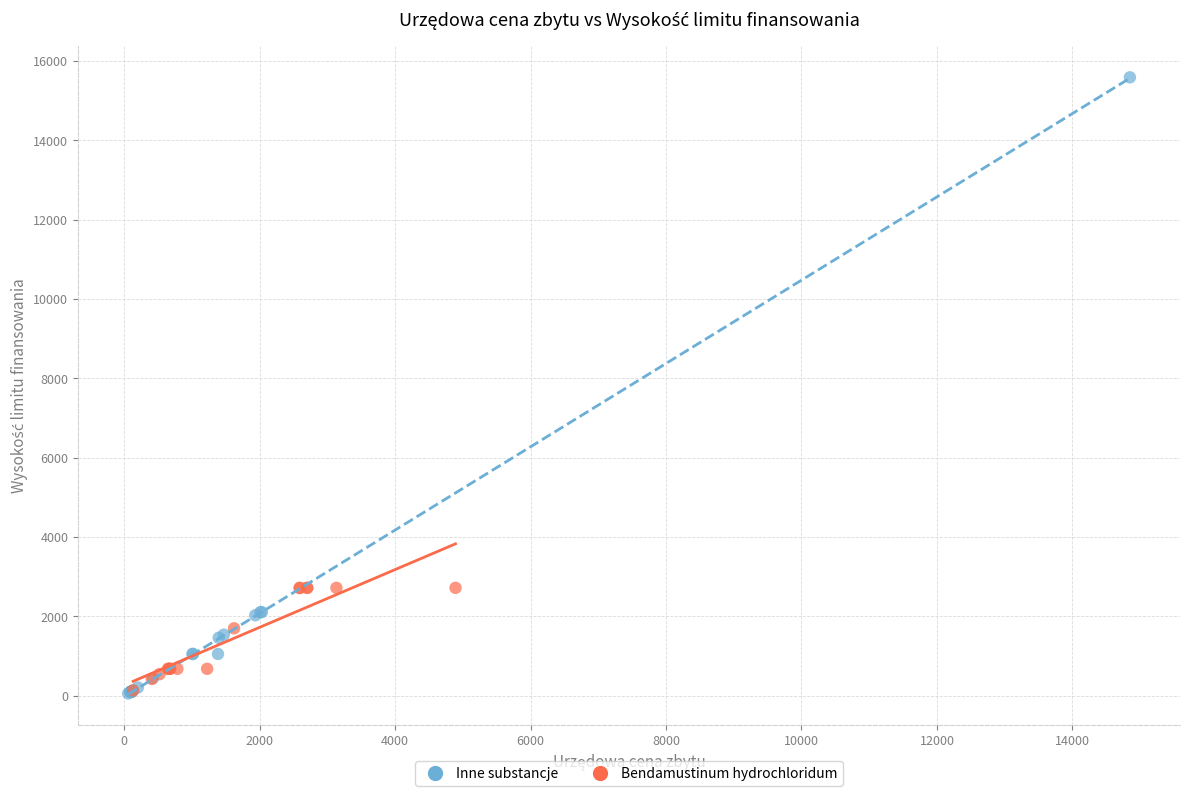

Which series has the widest spread of Y values?

Inne substancje